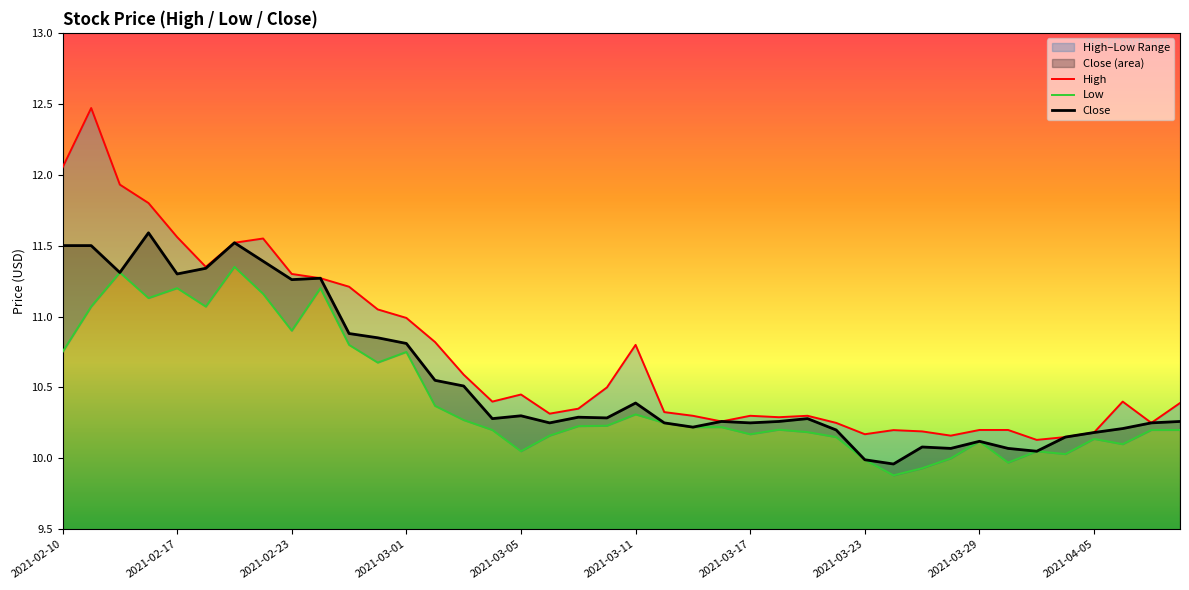

True or false: Close has a value of 10.1 at 2021-03-29.

True